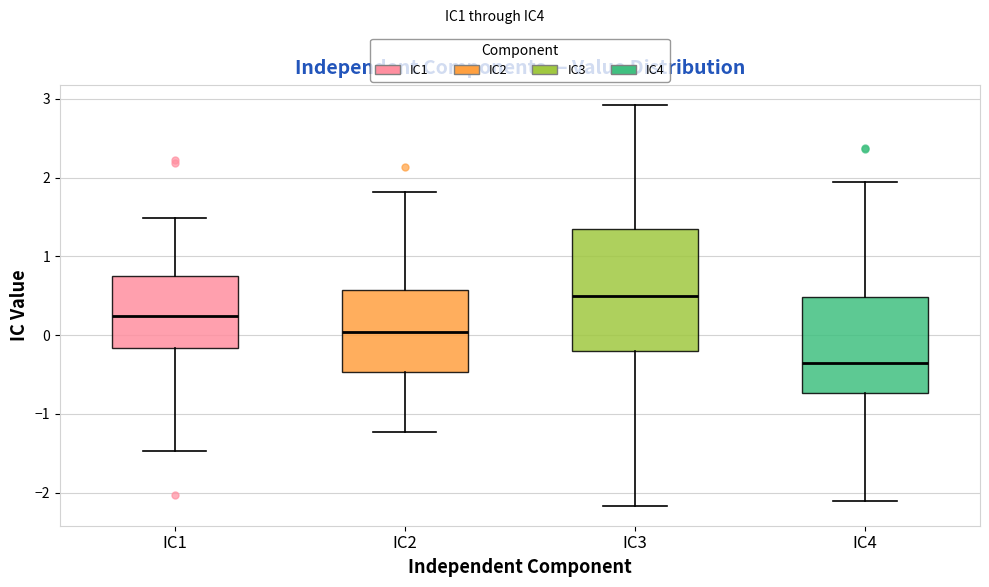

Where is the upper edge of the box for IC1 on the y-axis? The values are not printed on the chart, so give them approximately, as read against the axis.

0.7